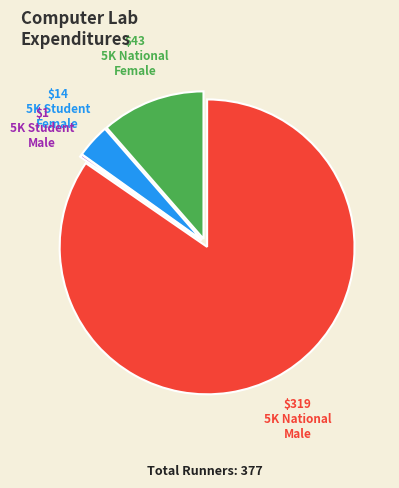

Is there a majority slice in this chart?

Yes